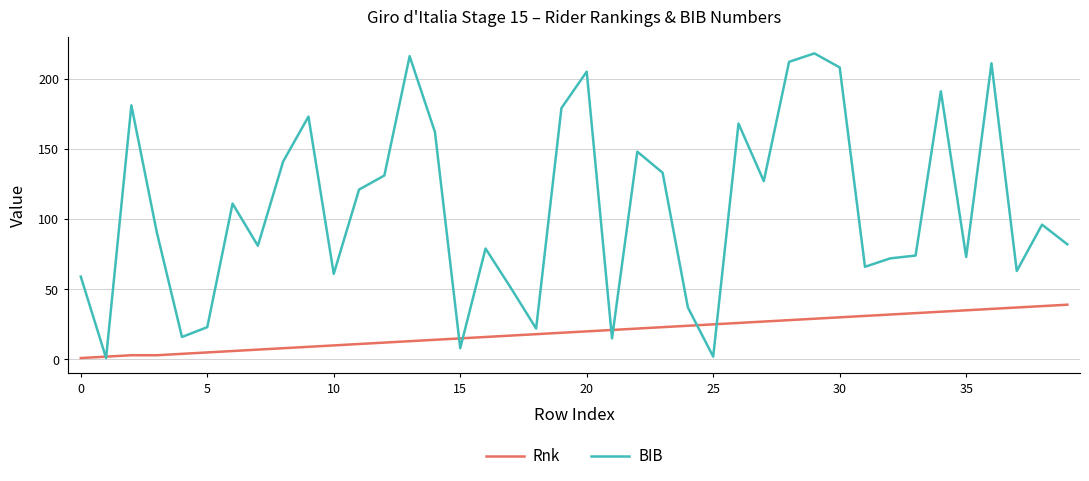

How many interior local valleys does the BIB series have?

12